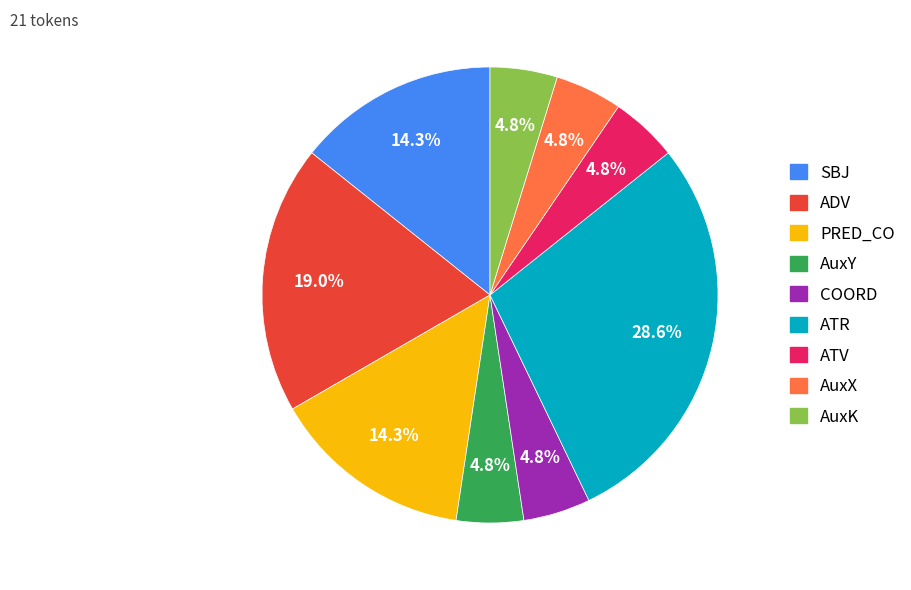

Is there a majority slice in this chart?

No